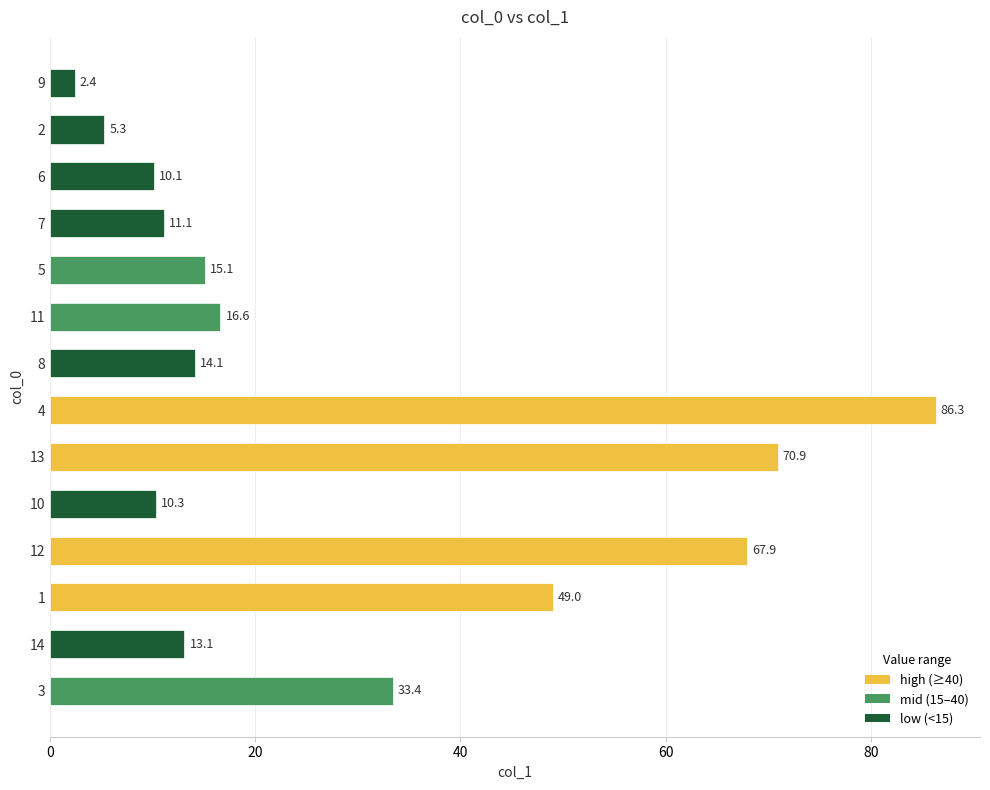

Reading top to bottom, list all the values displayed in this chart.

9=2.4	2=5.3	6=10.1	7=11.1	5=15.1	11=16.6	8=14.1	4=86.3	13=70.9	10=10.3	12=67.9	1=49.0	14=13.1	3=33.4